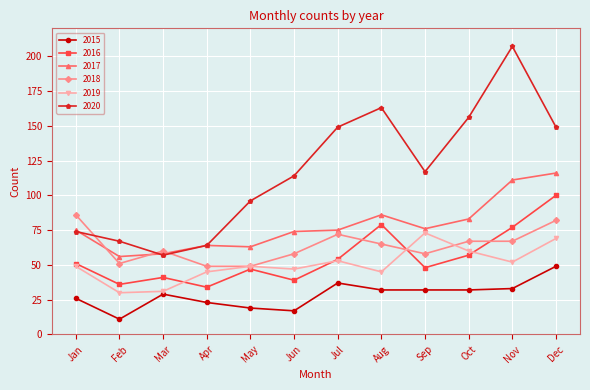

Which series has the widest spread of values?

2020